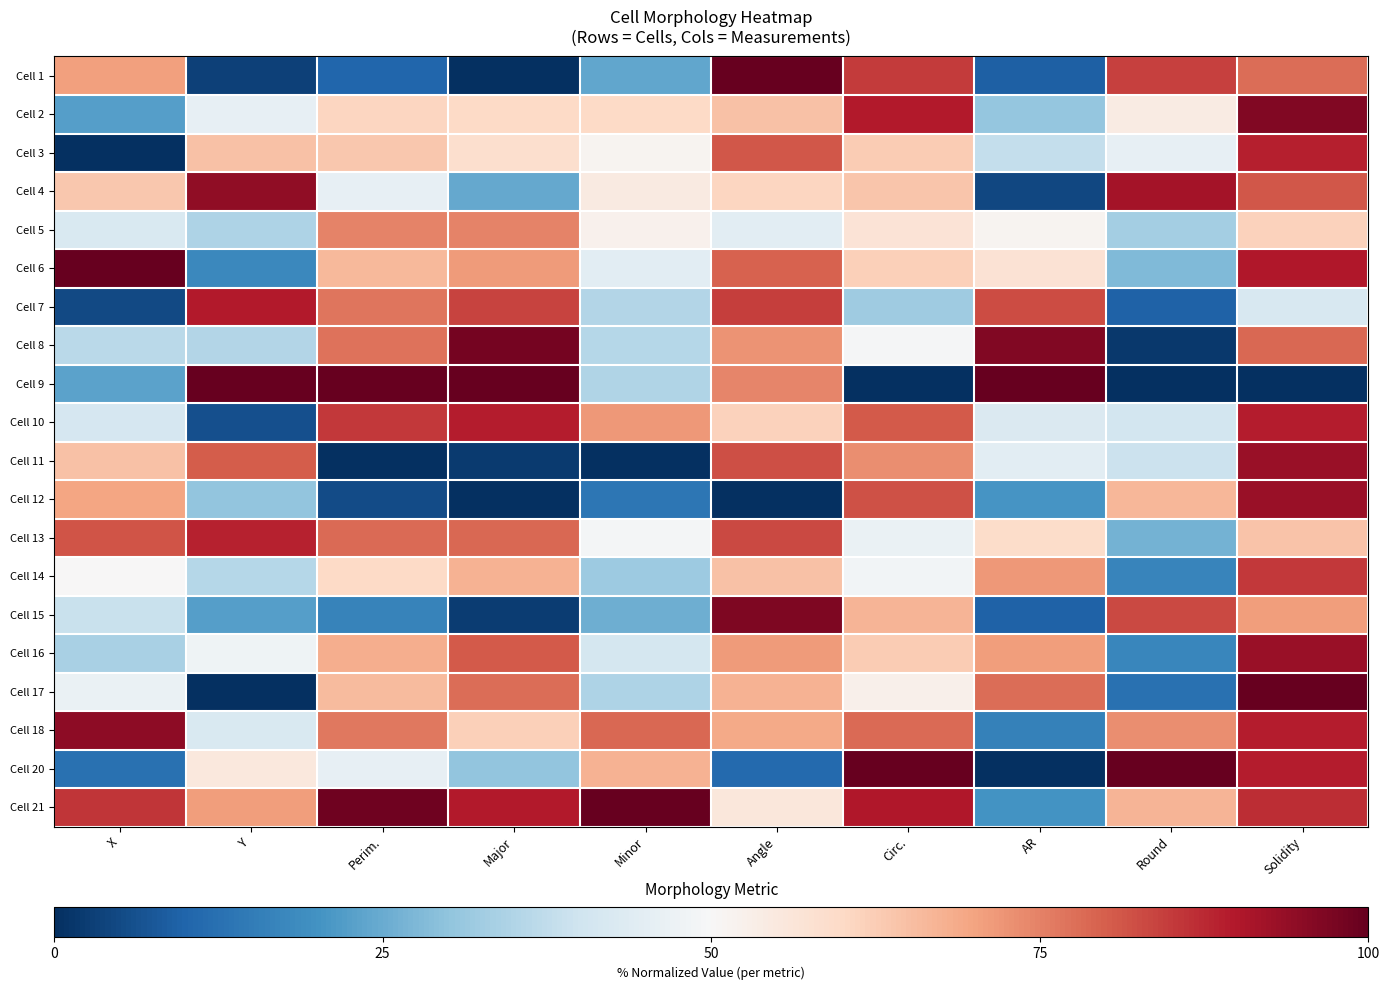

Between Circ. and AR, which is larger?

Circ.